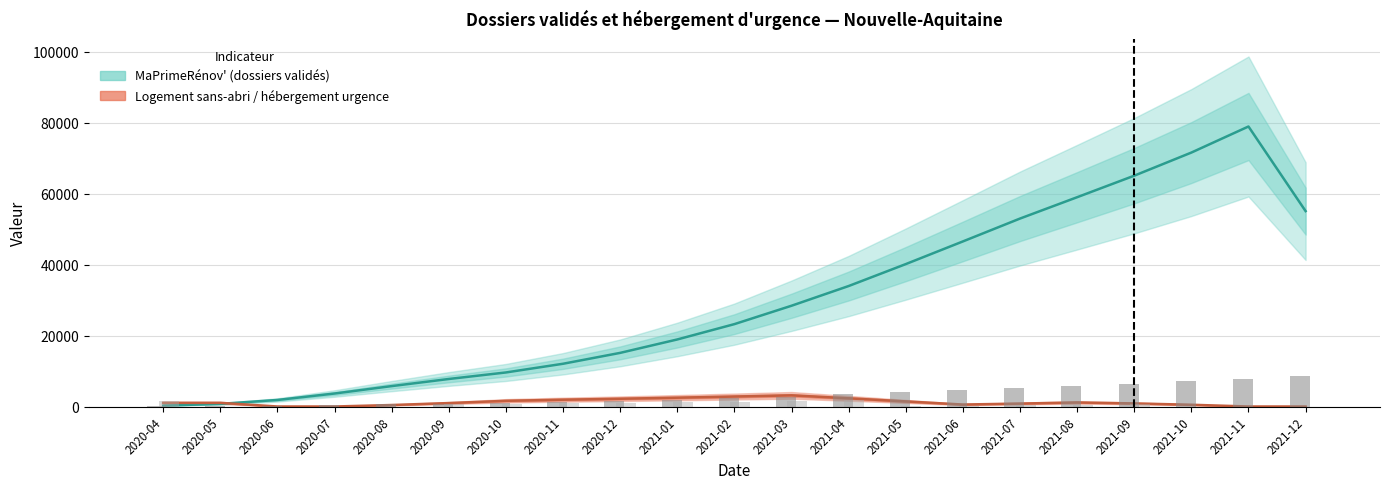

Is the value of Logement_sans_domicile at 2021-05 greater than the value of MaPrimeRenov at 2021-04?

No